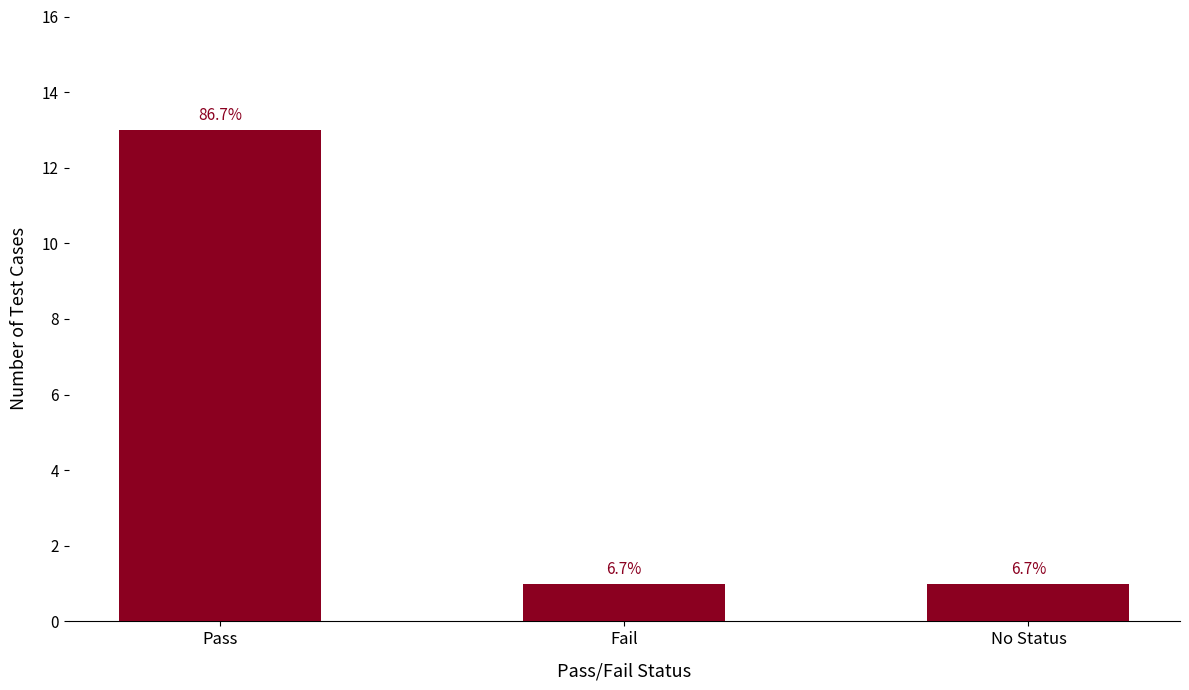

What is the maximum value shown in the chart?

13